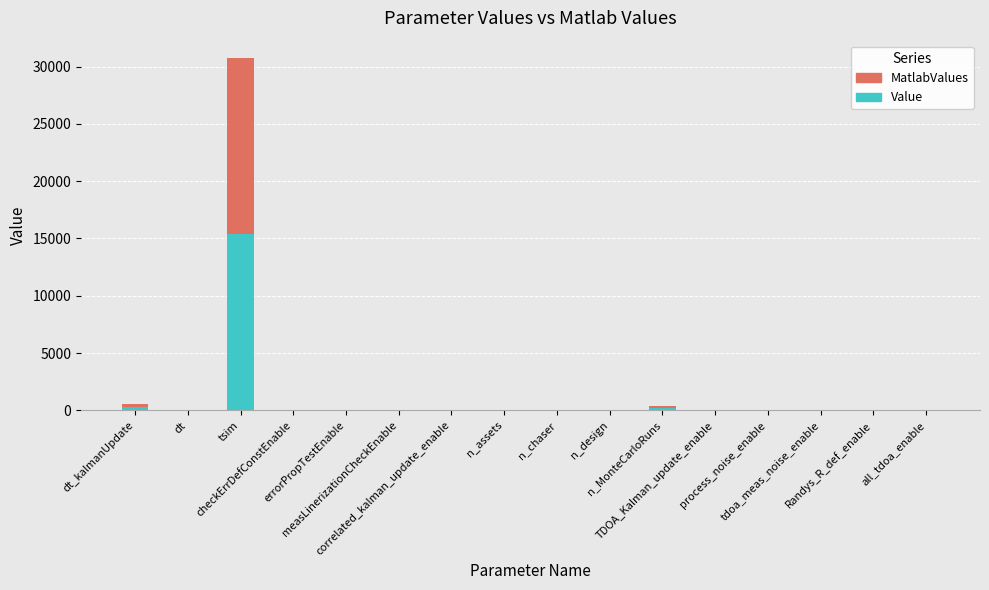

What is the maximum value for Value?

15360